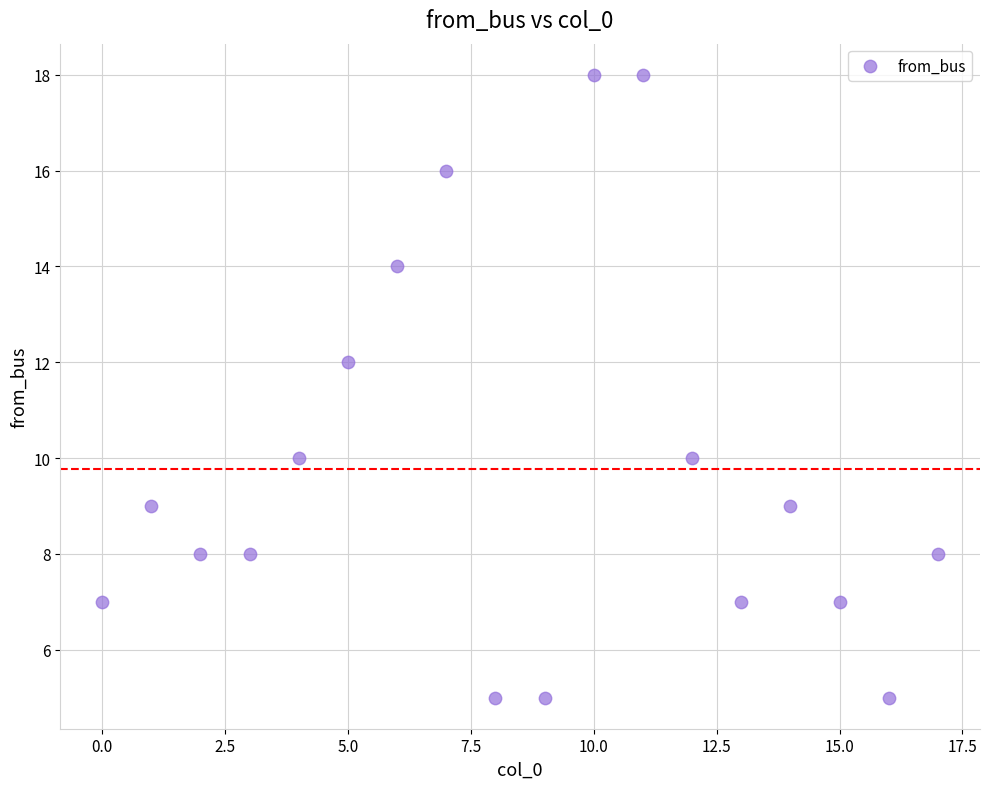

What is the range of Y values (max minus min)?

13